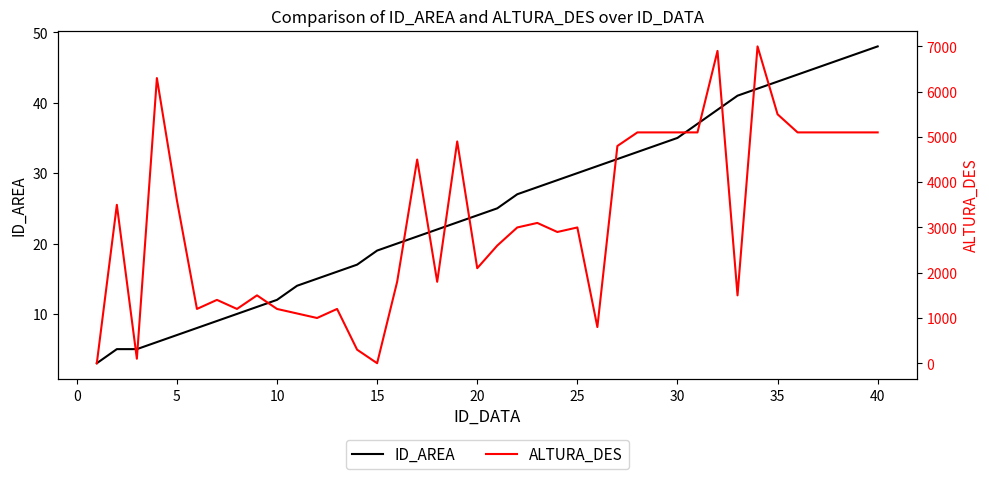

How many categories are shown in the chart?

40